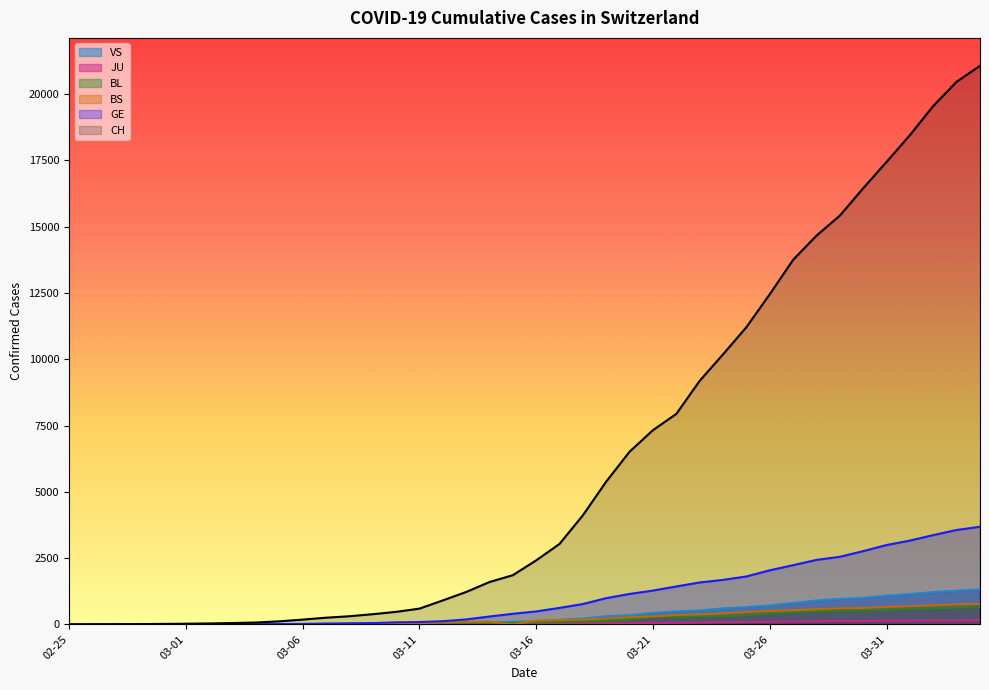

Which has a higher value, 2020-03-02 or 2020-03-25?

2020-03-25